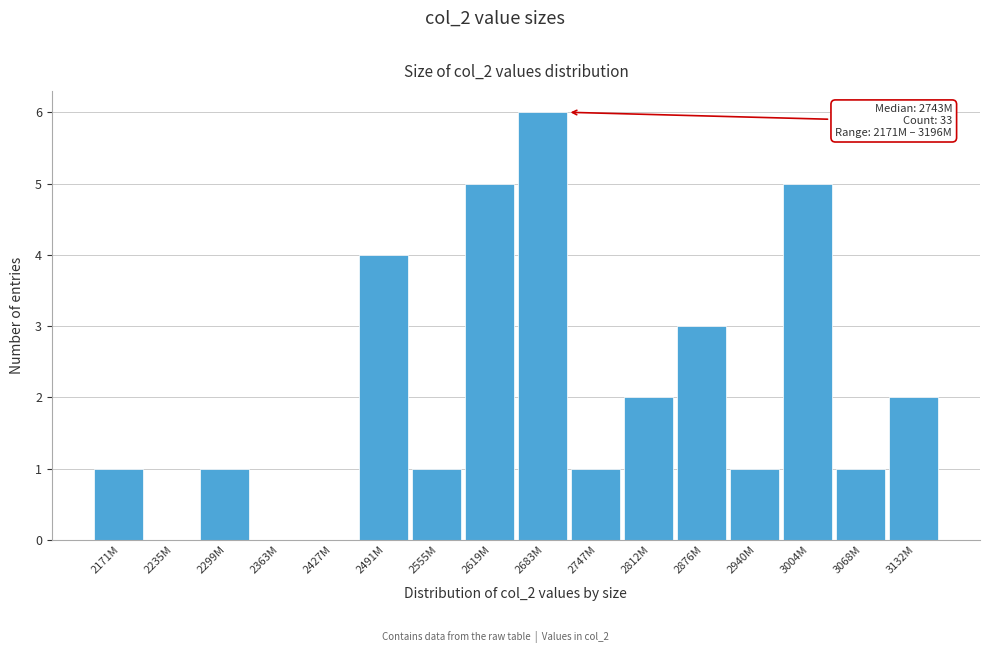

Reading left to right, list all the values displayed in this chart.

2171M=1	2235M=0	2299M=1	2363M=0	2427M=0	2491M=4	2555M=1	2619M=5	2683M=6	2747M=1	2812M=2	2876M=3	2940M=1	3004M=5	3068M=1	3132M=2